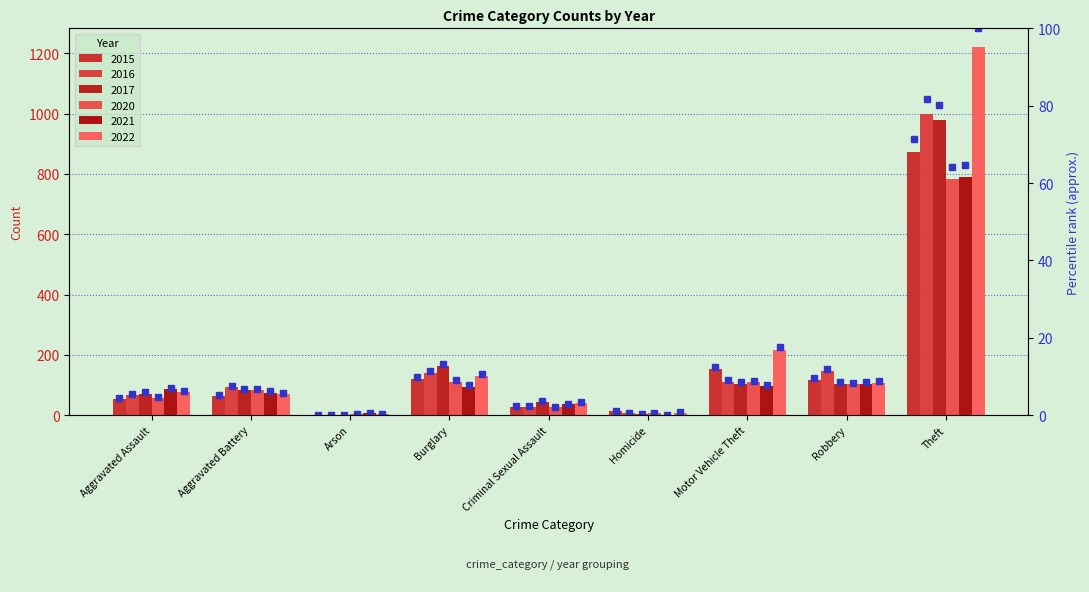

Rank the categories by value from highest to lowest.

Theft, Motor Vehicle Theft, Burglary, Robbery, Aggravated Battery, Aggravated Assault, Criminal Sexual Assault, Homicide, Arson